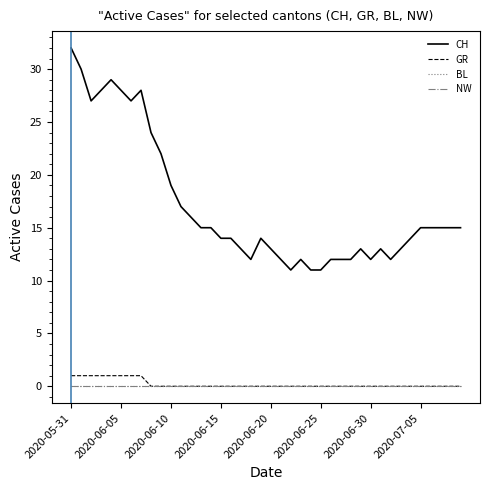

Which series has the largest range (max minus min)?

CH